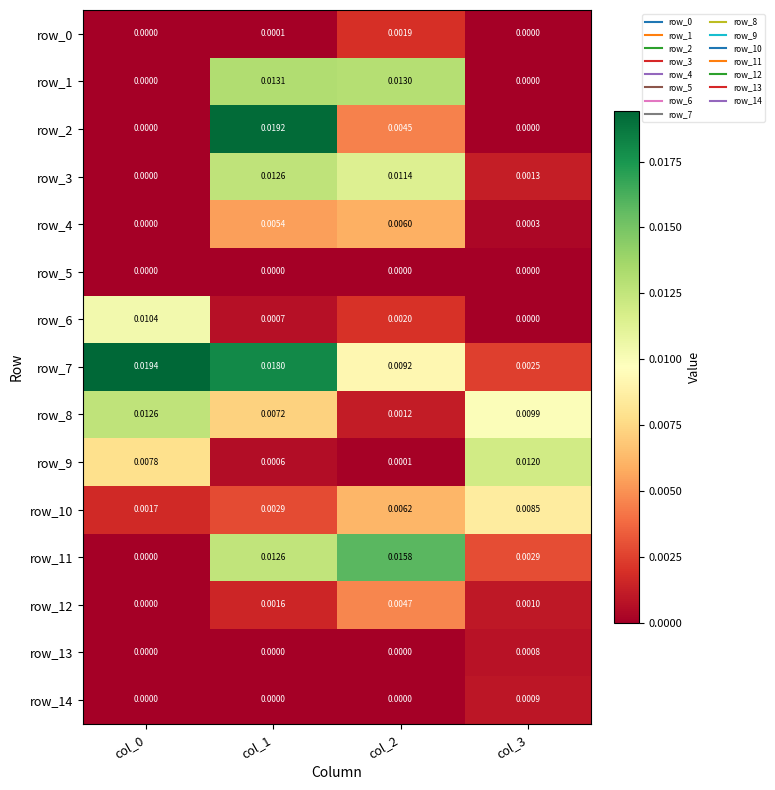

Is the value of row_0 at col_1 greater than the value of row_1 at col_3?

Yes